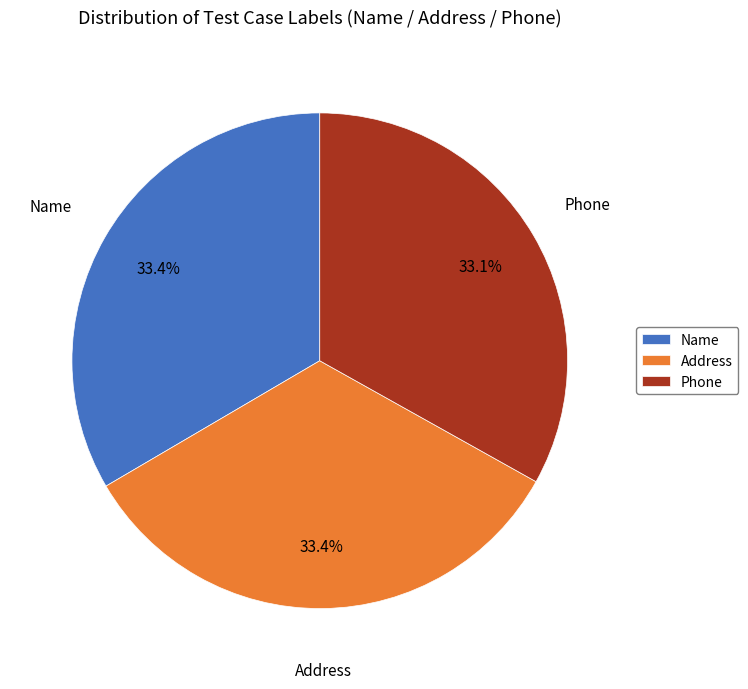

To the nearest percent, what portion does Name represent?

33%